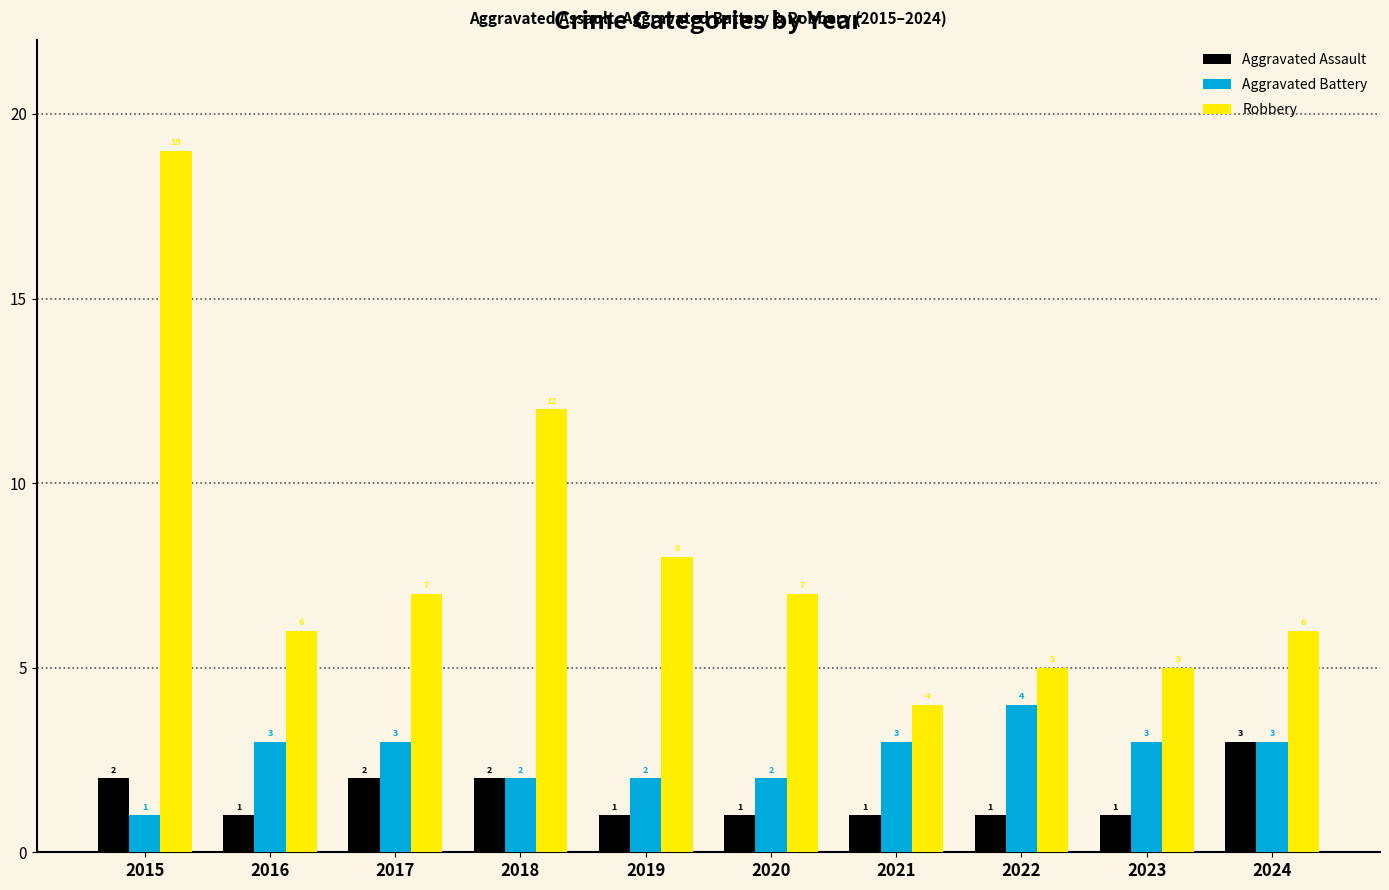

The value of Aggravated Assault at 2021 is 0. True or false?

False